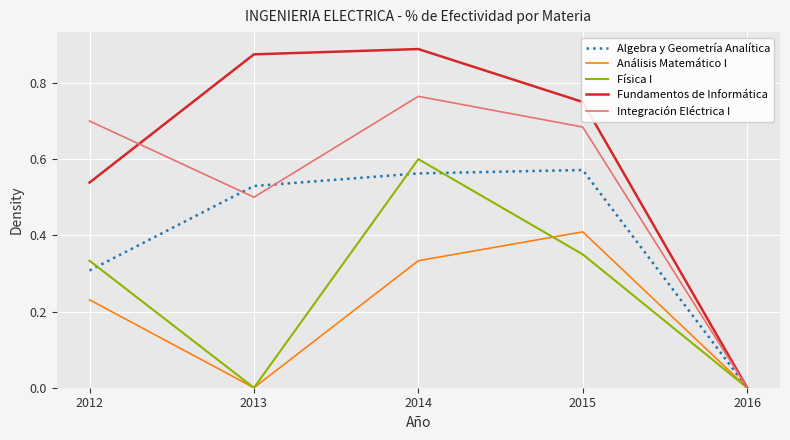

True or false: Algebra y Geometría Analítica has a value of 0.5 at 2012.

False